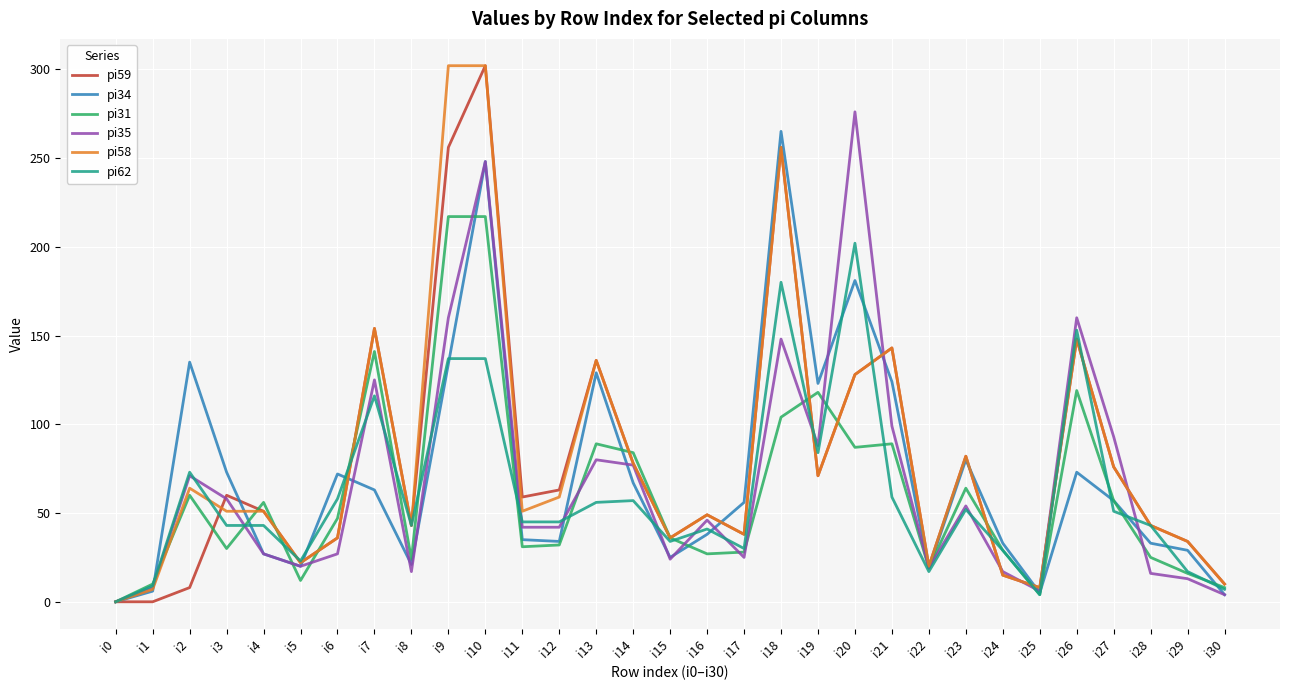

Which category has the highest value in the pi59 series?

i10